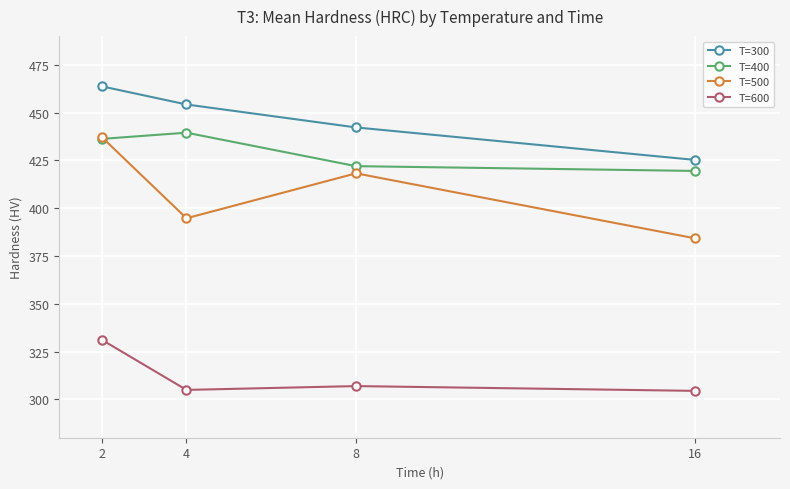

The value of T=600 at 16 is 531.4. True or false?

False